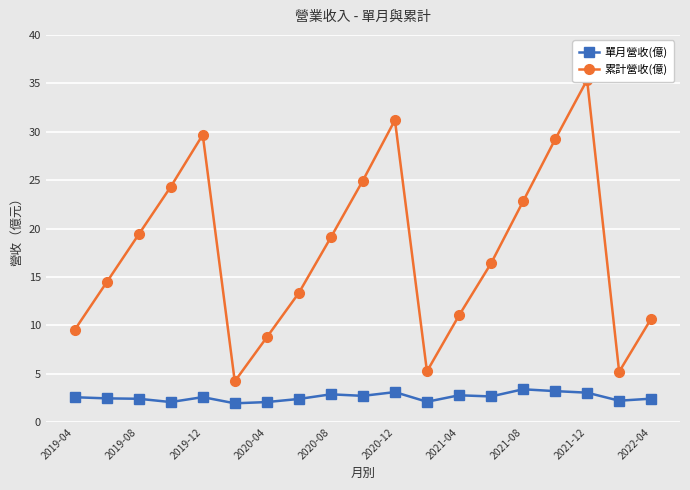

List the series in order of their peak value, highest first.

累計營收(億), 單月營收(億)